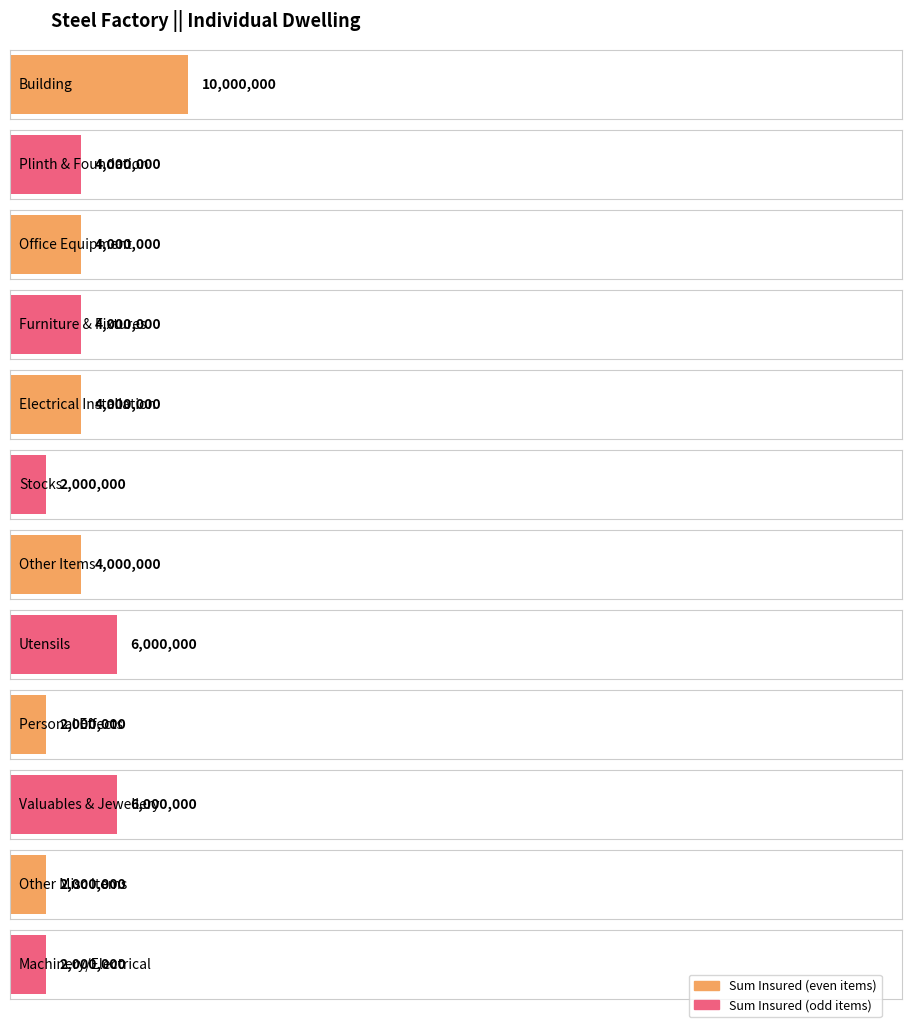

Is it true that the value at Furniture & Fixtures is 6042521?

False